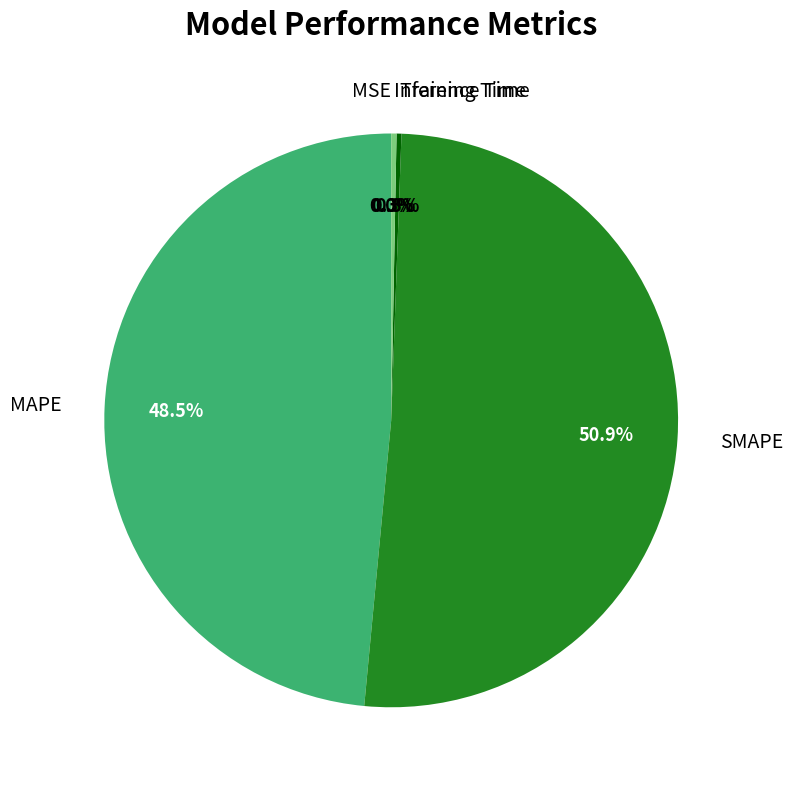

To the nearest percent, what is the combined percentage of MAPE and Inference Time?

49%